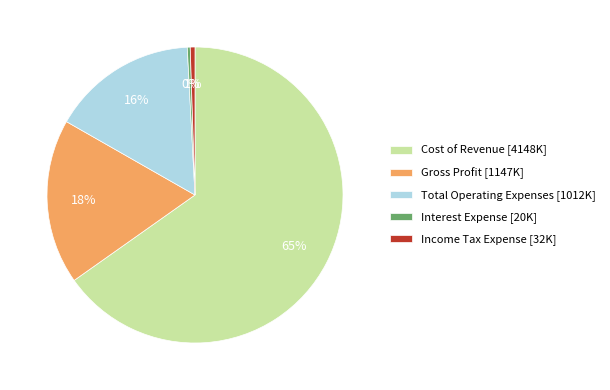

Is there a majority slice in this chart?

Yes